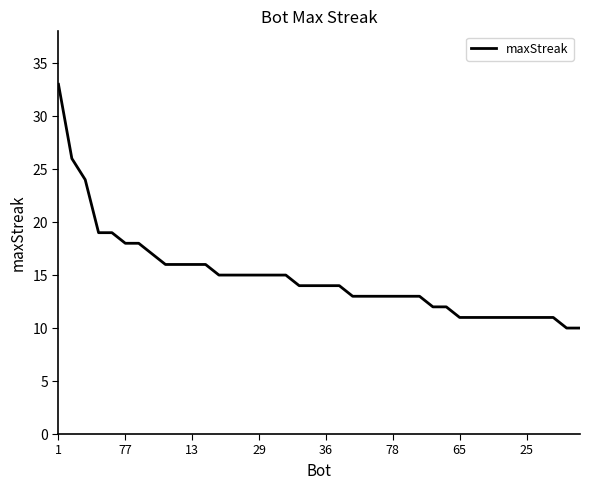

What is the minimum value shown in the chart?

10